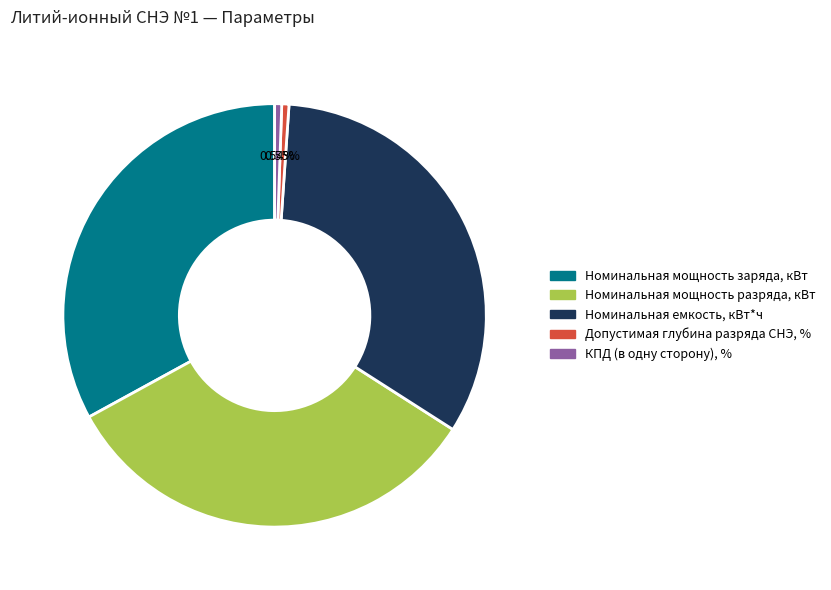

Is it true that Допустимая глубина разряда СНЭ, % is 11% of the pie?

False